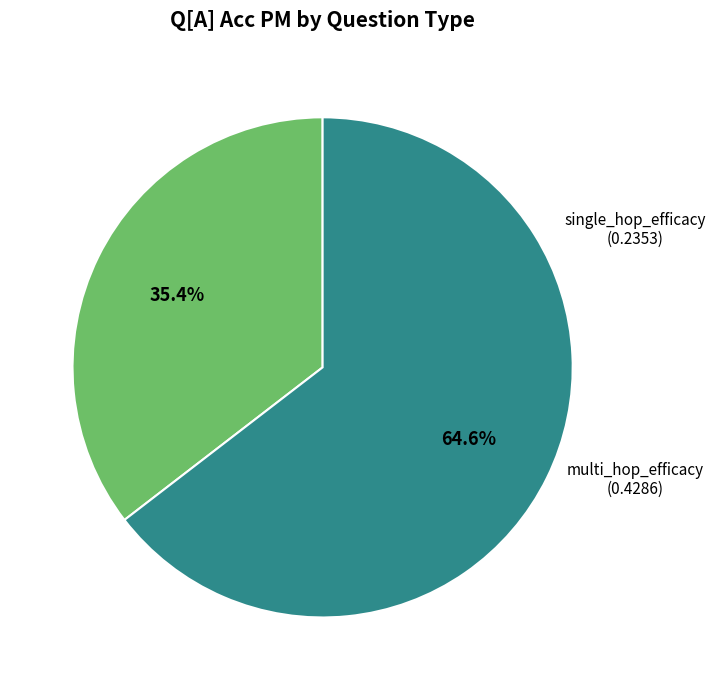

Does any single category account for the majority?

Yes